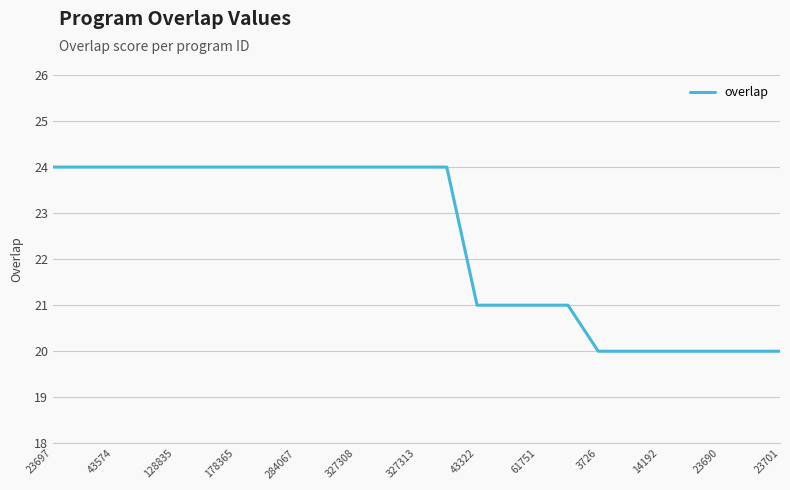

How many lines are shown in the chart?

1